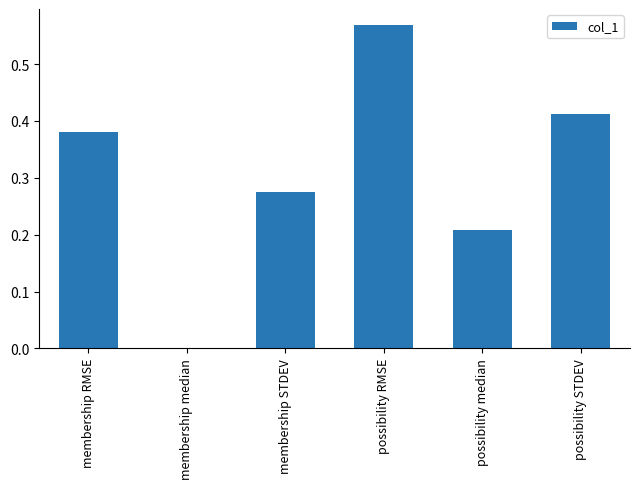

Is it true that the value at possibility median is 0.4?

False